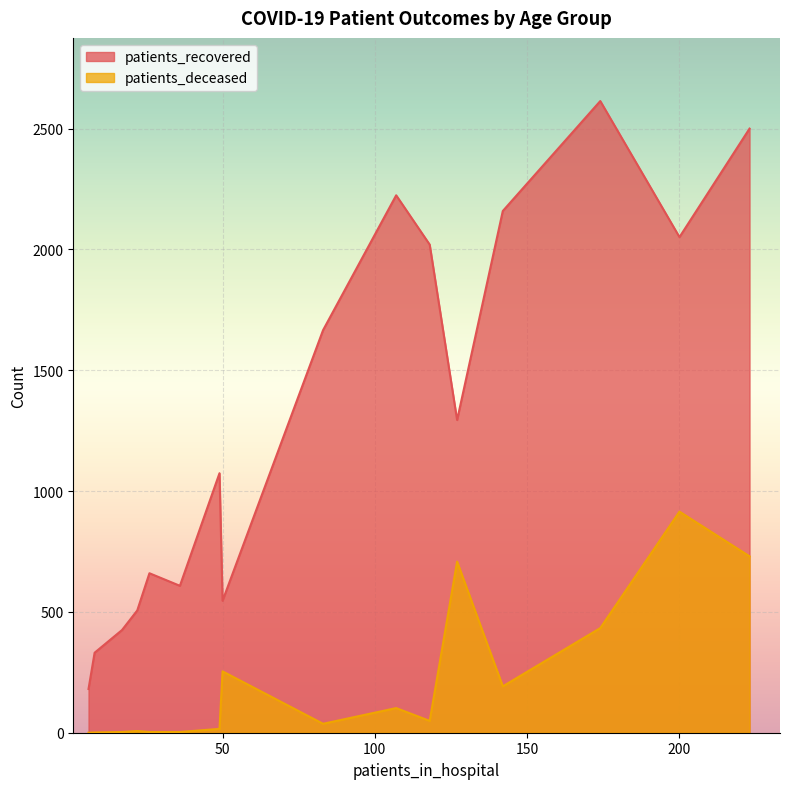

True or false: patients_recovered and patients_deceased cross at least once.

False